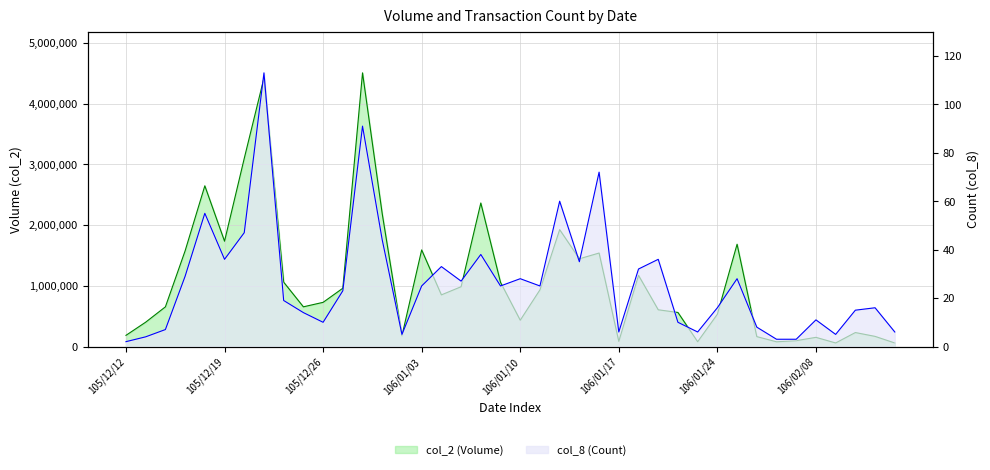

Reading right to left, what are all the values shown in this chart?

col_2: 58300	166900	230200	58600	151100	96300	77650	163160	1685500	531890	78950	561000	605180	1172770	84600	1540370	1445260	1925520	933840	433400	1057200	2364950	985070	850940	1591800	177320	2185860	4509360	960200	727850	653940	1060170	4423850	3100070	1735250	2647930	1576160	653520	400950	184000
col_8: 6	16	15	5	11	3	3	8	28	16	6	10	36	32	6	72	35	60	25	28	25	38	27	33	25	5	44	91	23	10	14	19	113	47	36	55	29	7	4	2